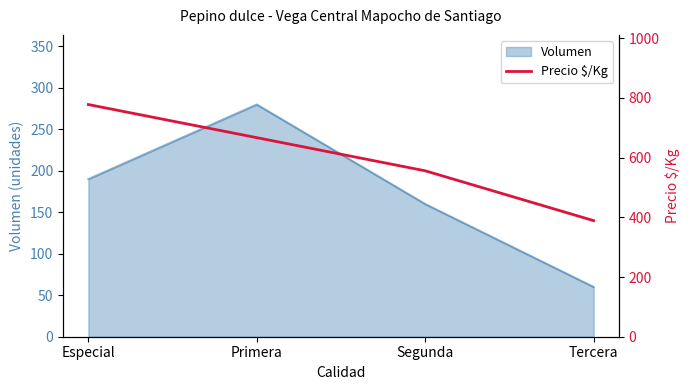

True or false: Volumen has a value of 190 at Especial.

True